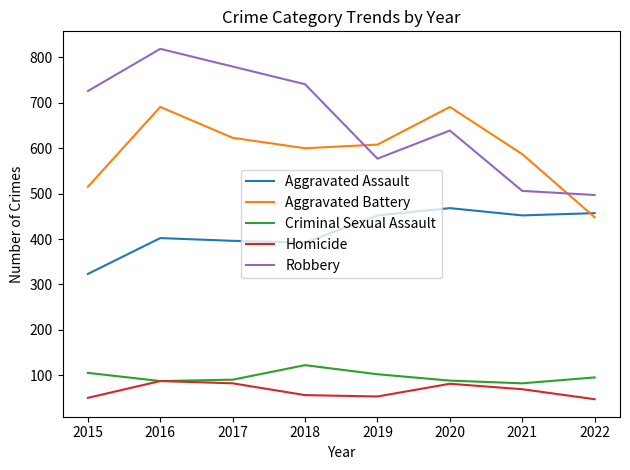

What value does the Robbery series have at 2017?

780